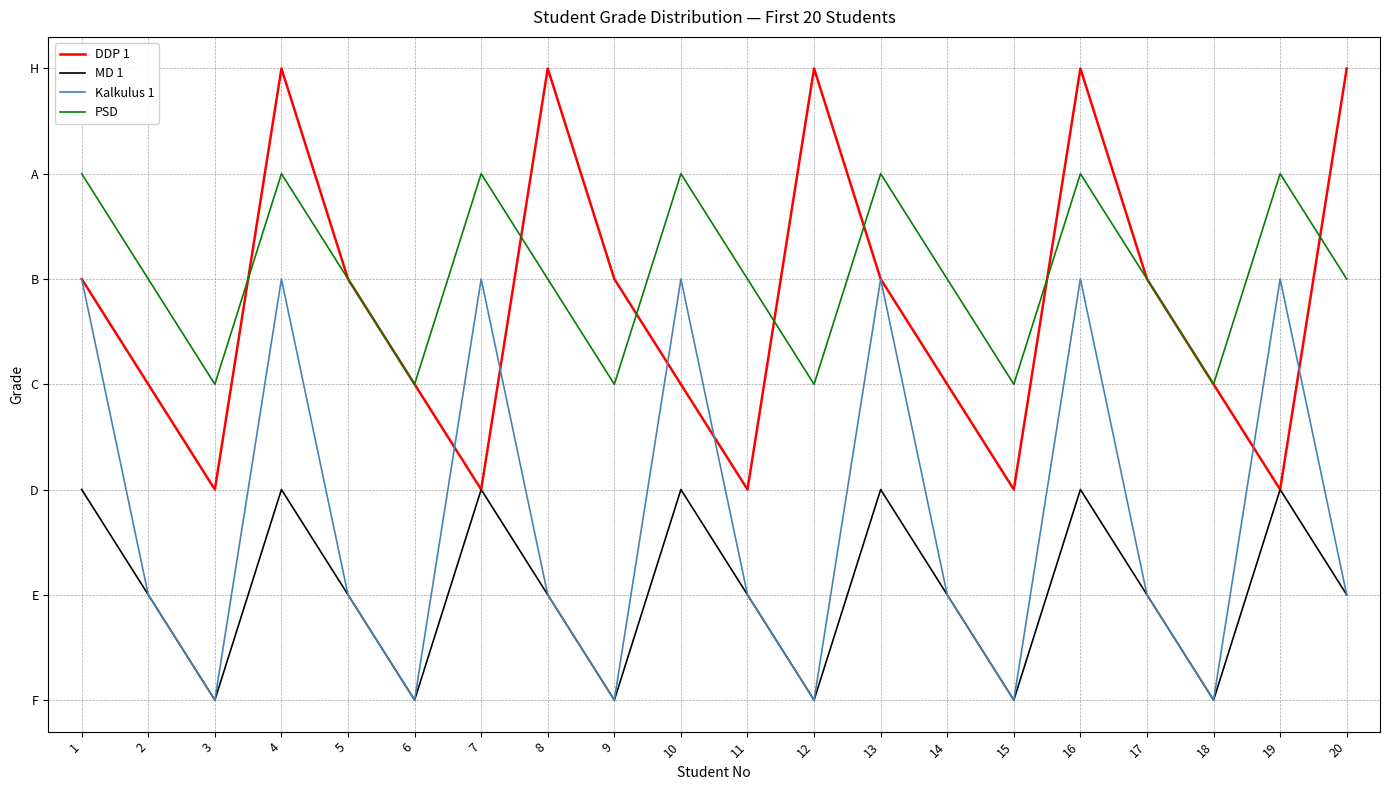

Which label corresponds to the largest value in the chart?

4